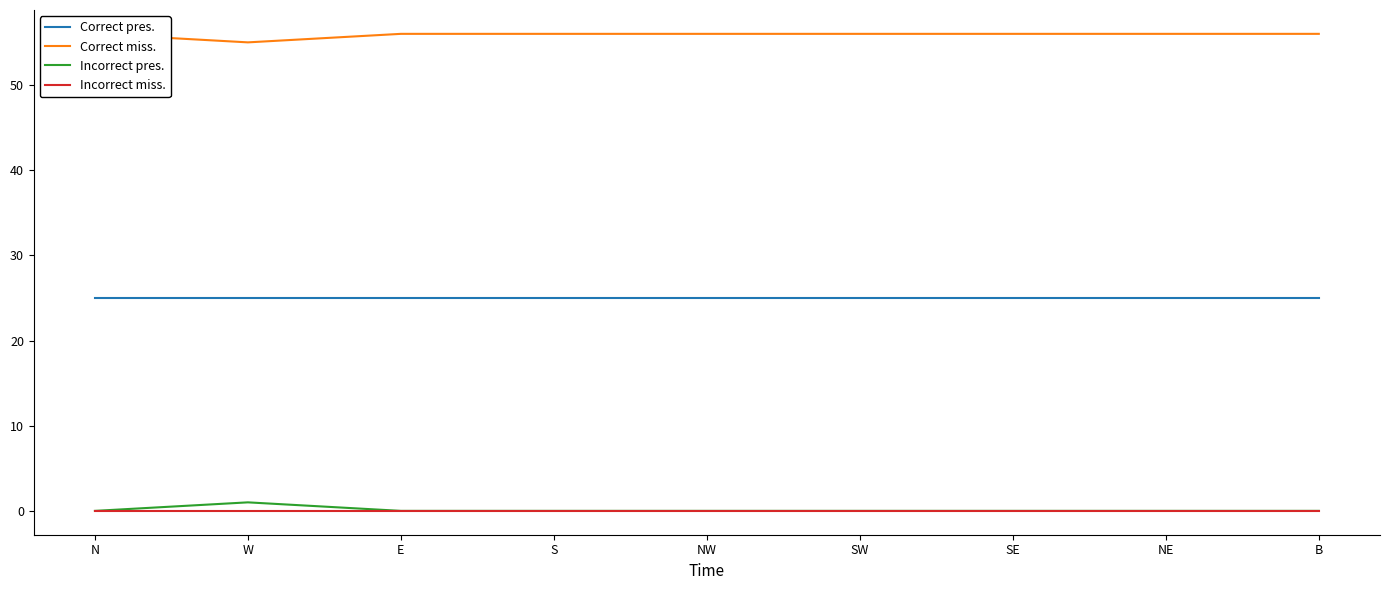

Reading left to right, what are all the values shown in this chart?

Correct pres.: 25	25	25	25	25	25	25	25	25
Correct miss.: 56	55	56	56	56	56	56	56	56
Incorrect pres.: 0	1	0	0	0	0	0	0	0
Incorrect miss.: 0	0	0	0	0	0	0	0	0